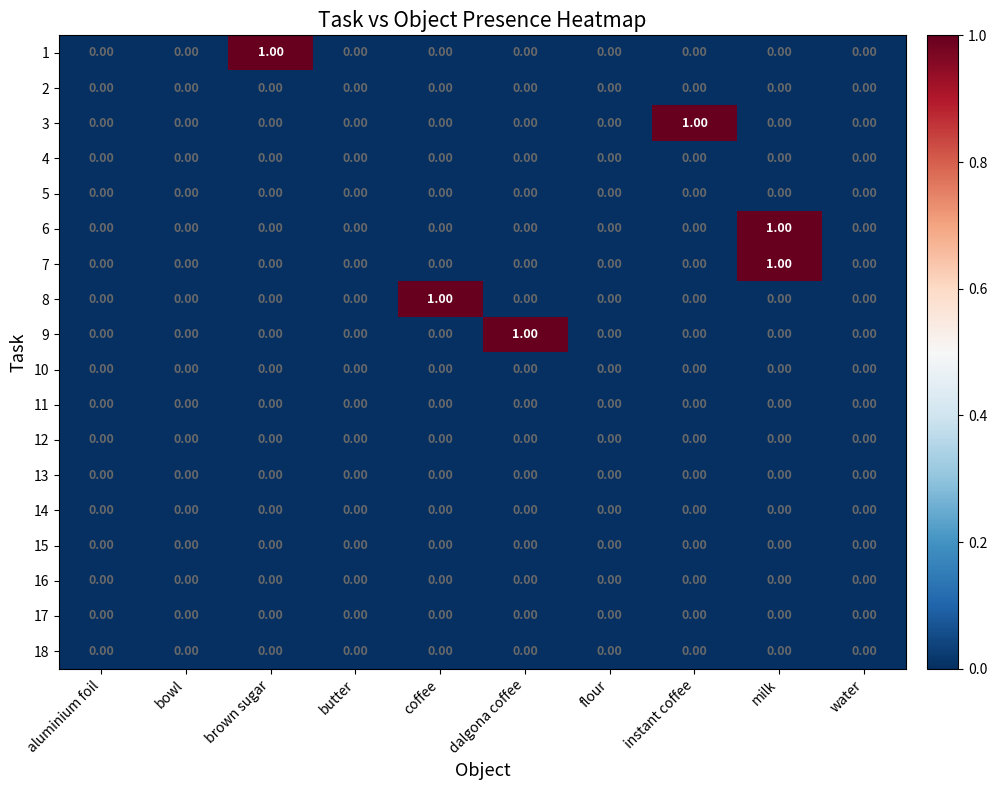

Between coffee and flour, which series saw the biggest shift?

8